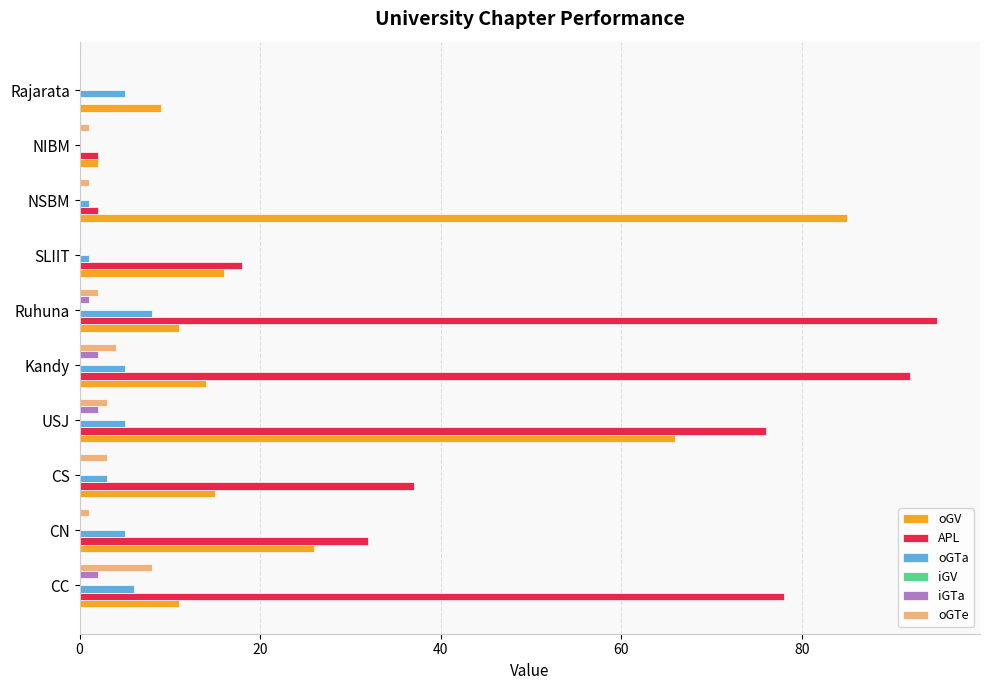

The oGTa series shows 8 at CN. True or false?

False